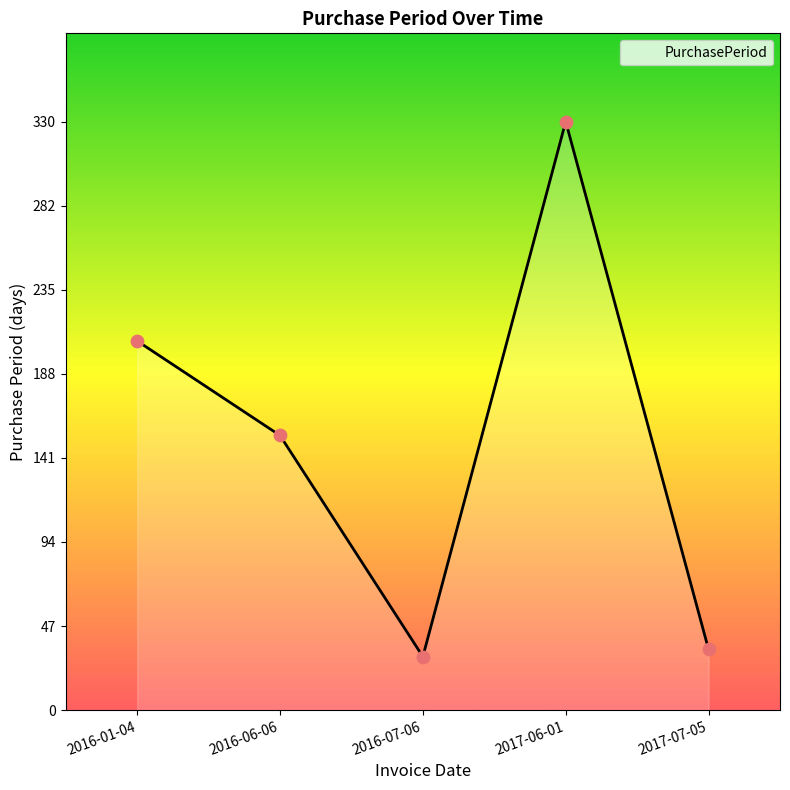

What is the change in value from 2016-01-04 to 2017-06-01?

+123